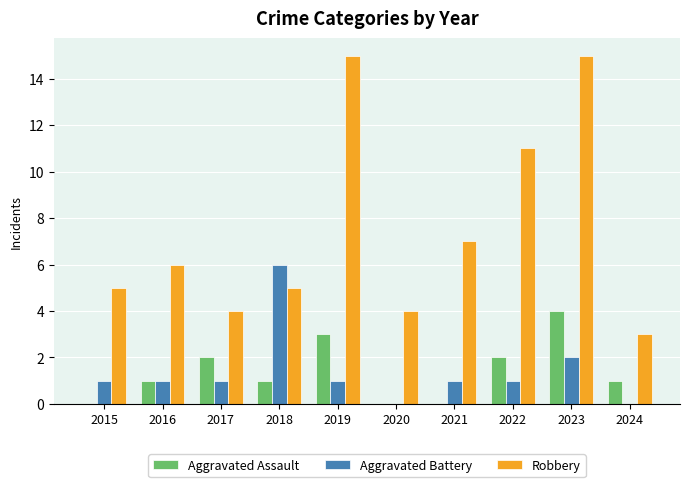

What is the maximum value shown in the chart?

15